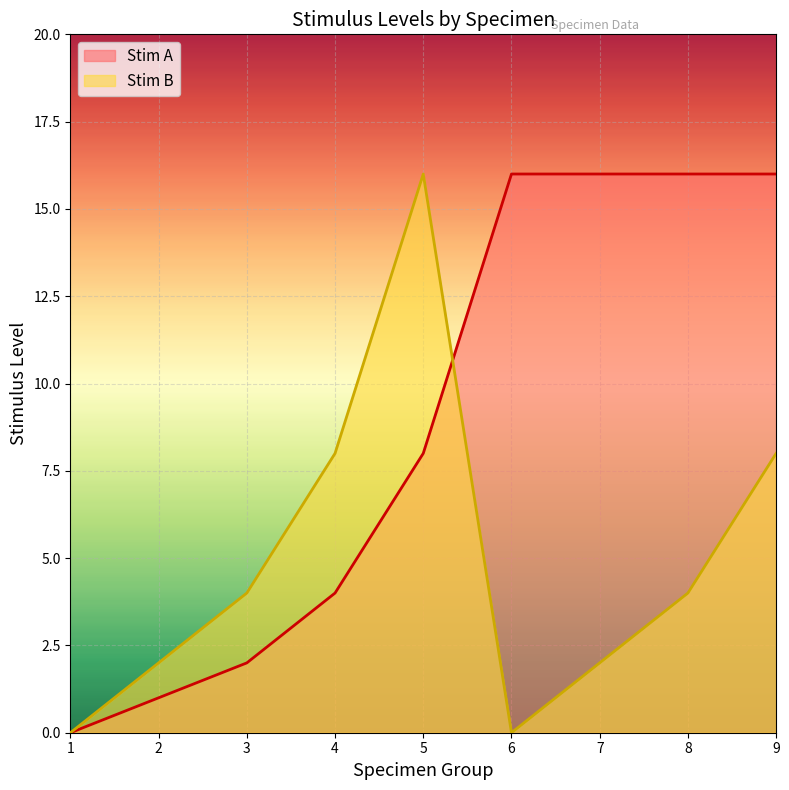

Reading right to left, transcribe all the data shown in this chart.

Stim A: 9=16	8=16	7=16	6=16	5=8	4=4	3=2	2=1	1=0
Stim B: 9=8	8=4	7=2	6=0	5=16	4=8	3=4	2=2	1=0